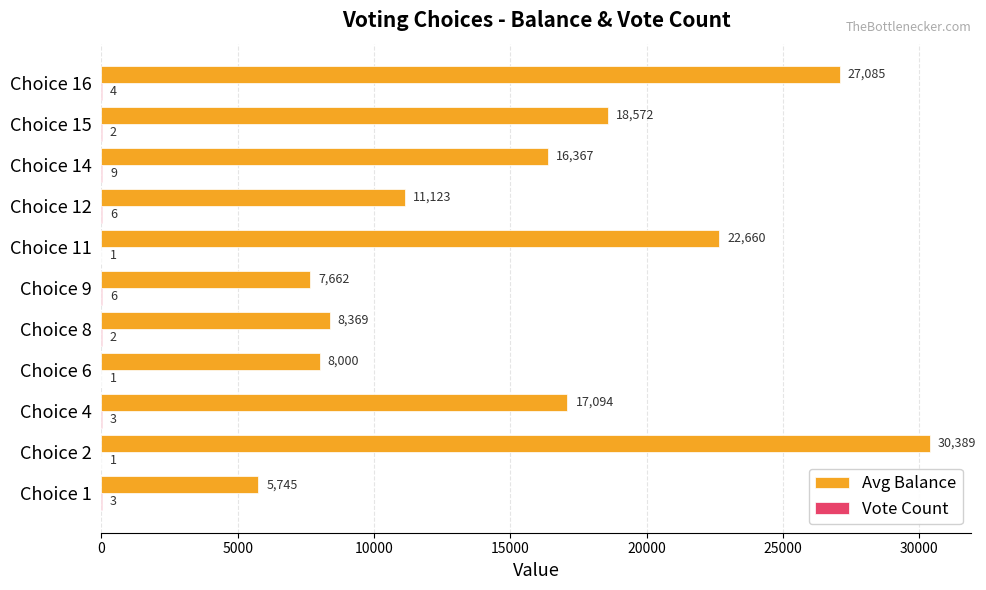

At which category is the sum across all series the highest?

Choice 2